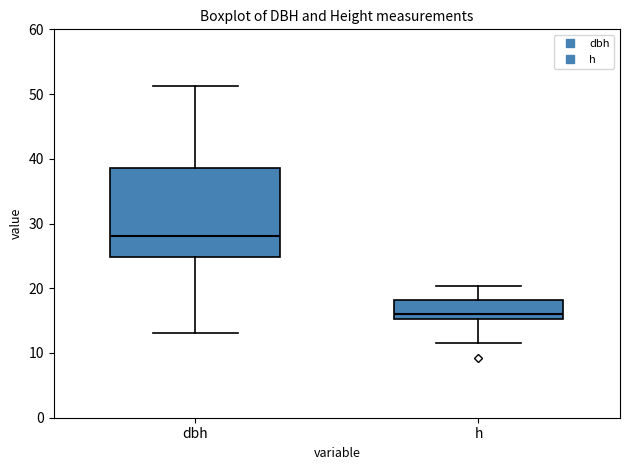

Which box's median line is the highest?

dbh